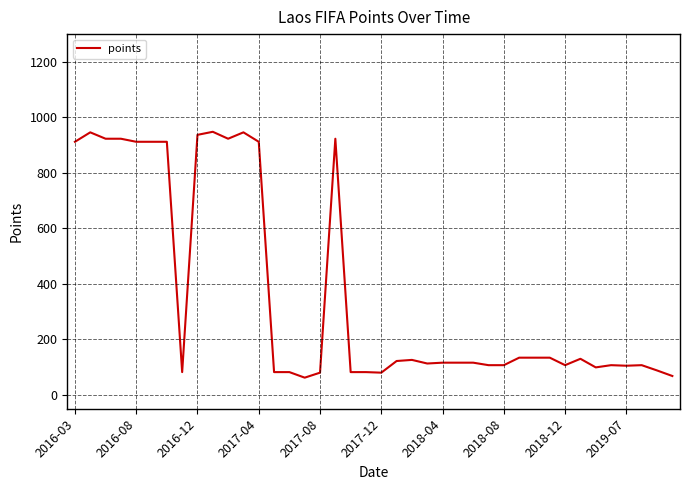

What is the difference between the maximum and minimum values?

886